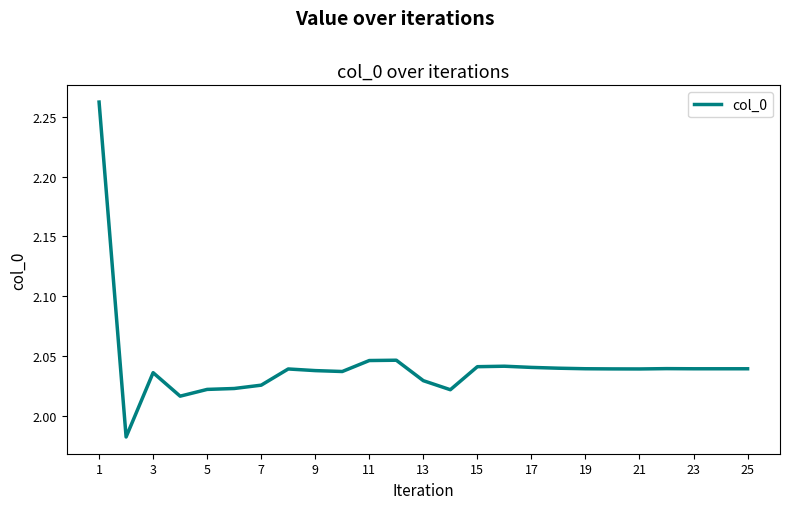

Count the number of values greater than 2.

24